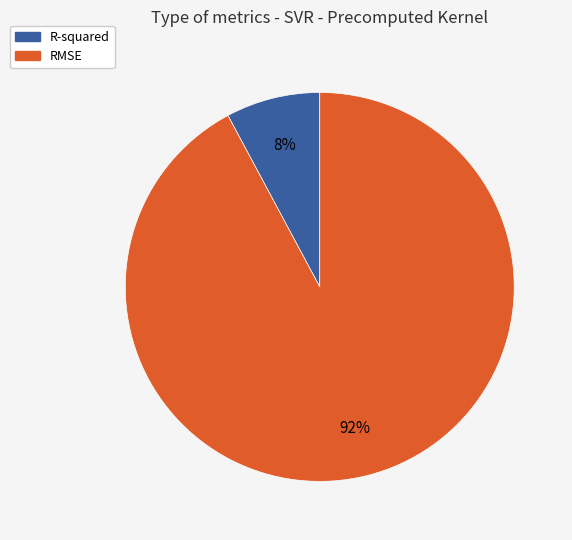

What is the smallest slice in the pie chart?

R-squared